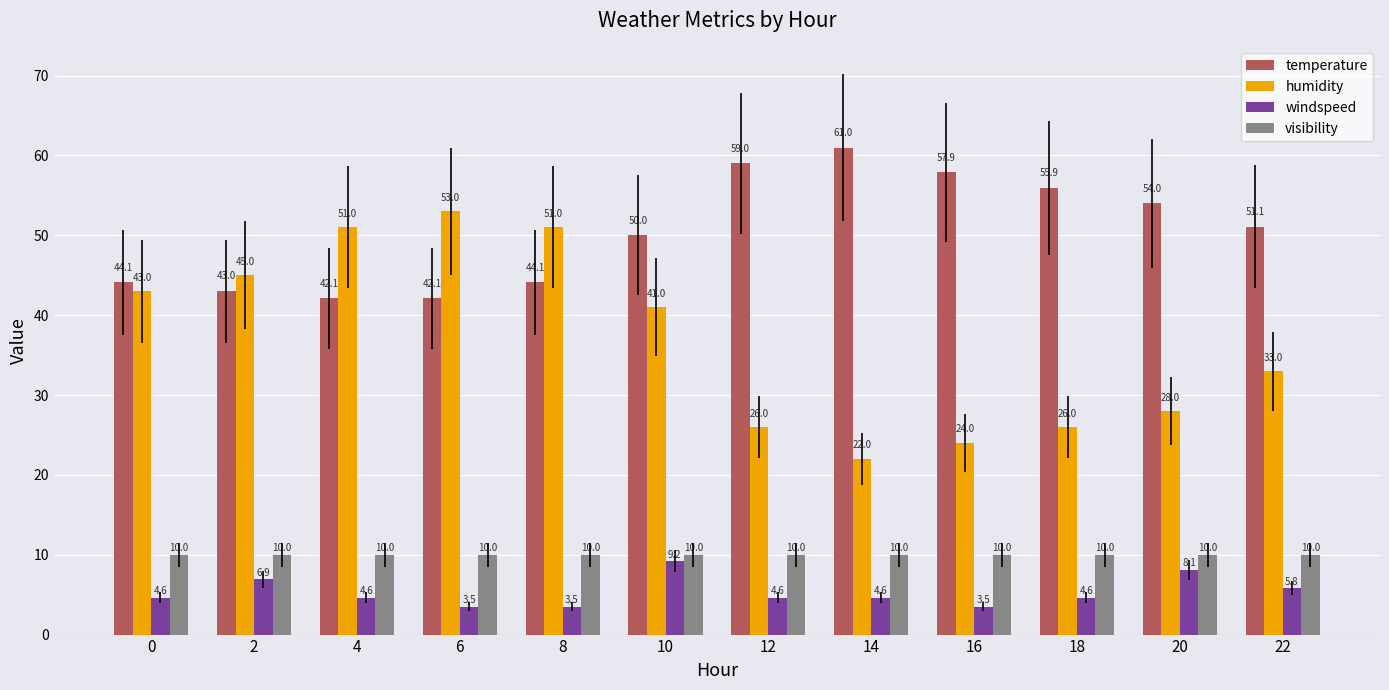

At which category is the sum across all series the highest?

10